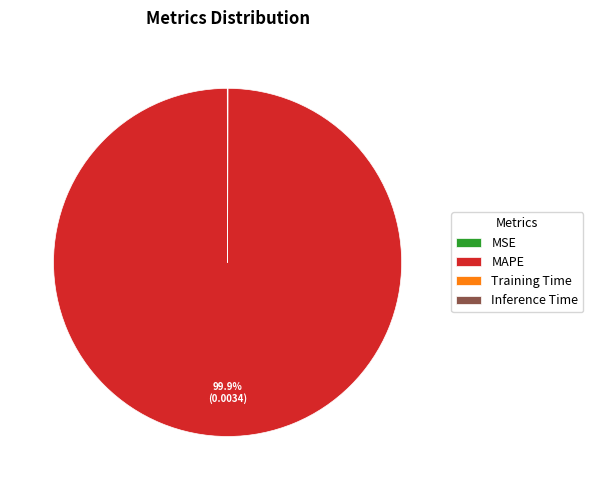

To the nearest percent, what is the average slice percentage?

25%